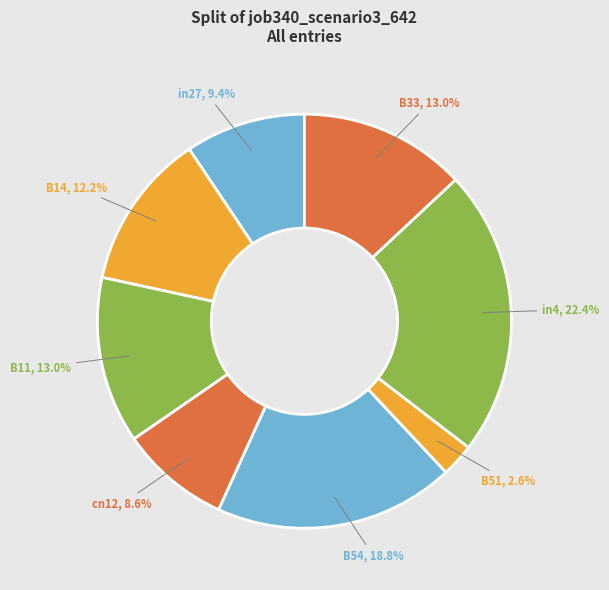

Is it true that cn12 is 17% of the pie?

False